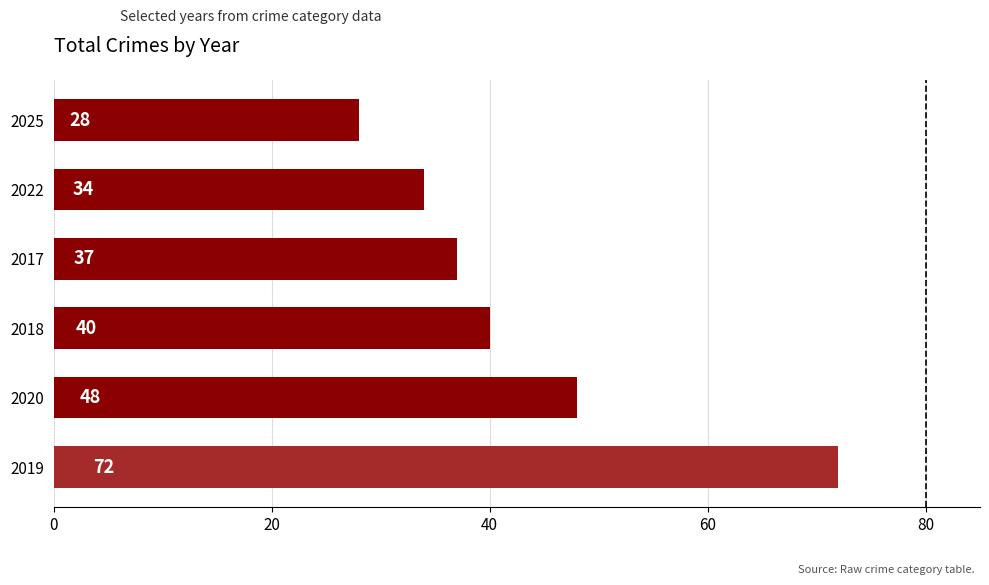

What is the change in value from 2018 to 2017?

-3